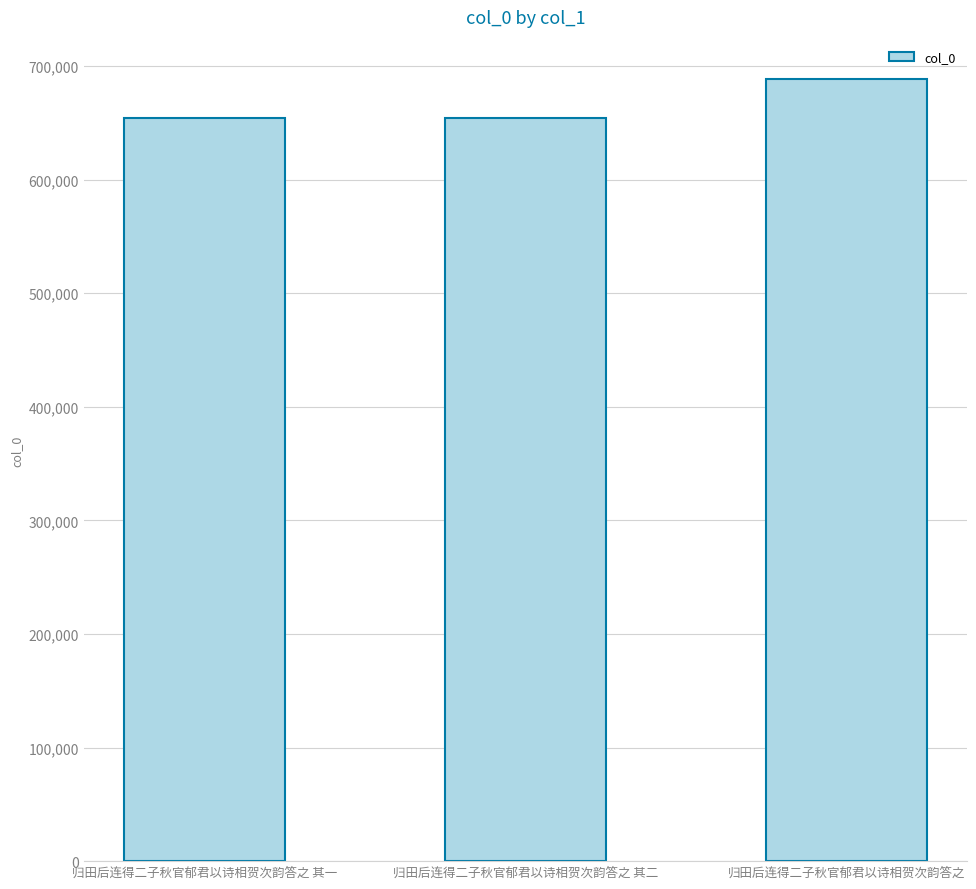

At which category does the chart reach its peak across all series?

归田后连得二子秋官郁君以诗相贺次韵答之